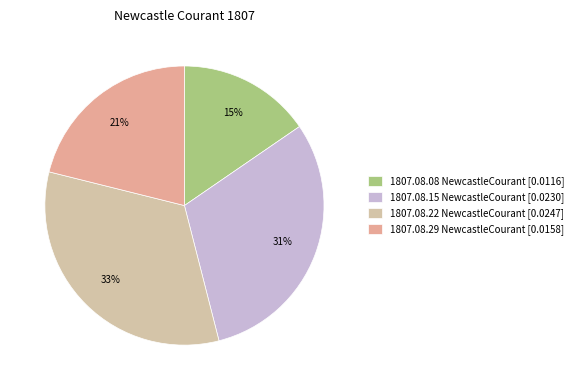

How many segments does this pie chart have?

4